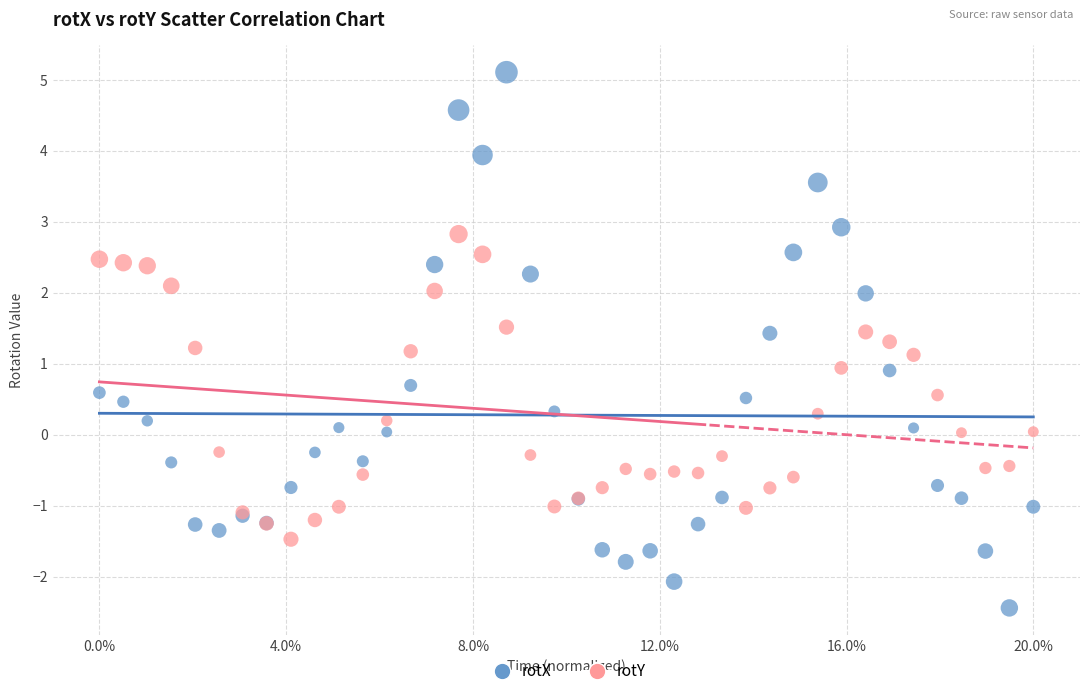

Which series reaches the maximum Y coordinate?

rotX